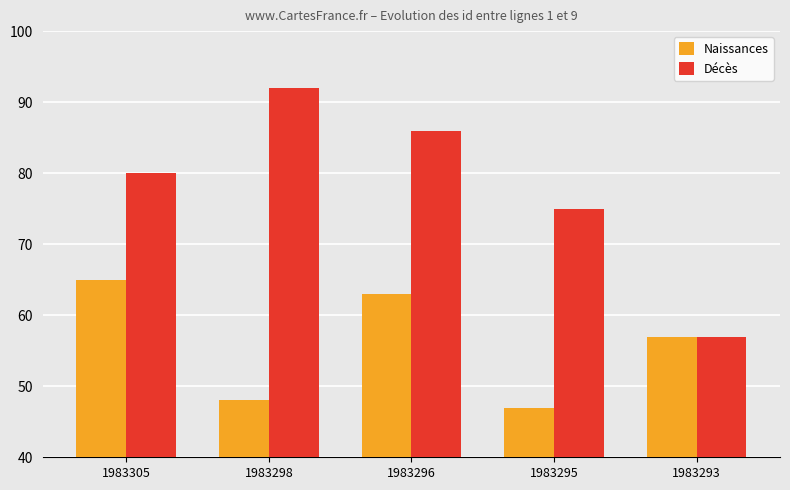

Is the value of Naissances at 1983296 greater than the value of Décès at 1983305?

No